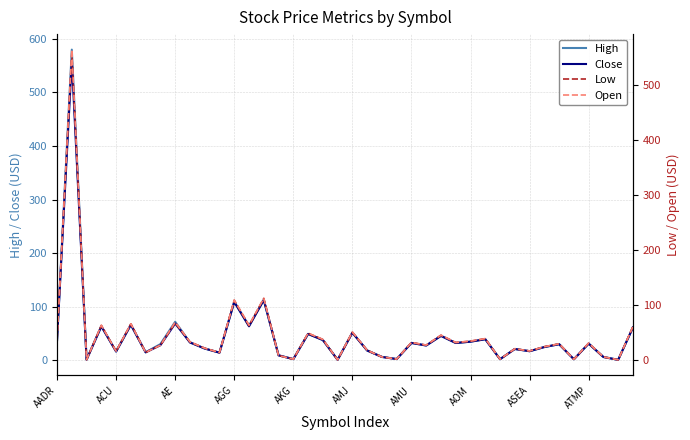

Is it true that High equals 71.3 at AMJ?

False